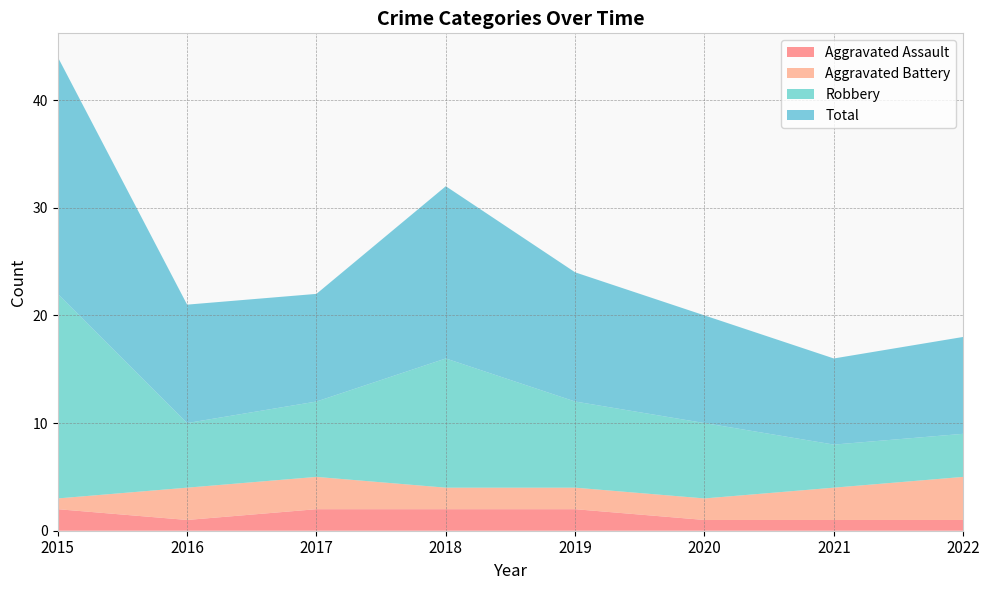

Reading left to right, list all the values displayed in this chart.

Aggravated Assault: 2	1	2	2	2	1	1	1
Aggravated Battery: 1	3	3	2	2	2	3	4
Robbery: 19	6	7	12	8	7	4	4
Total: 22	11	10	16	12	10	8	9